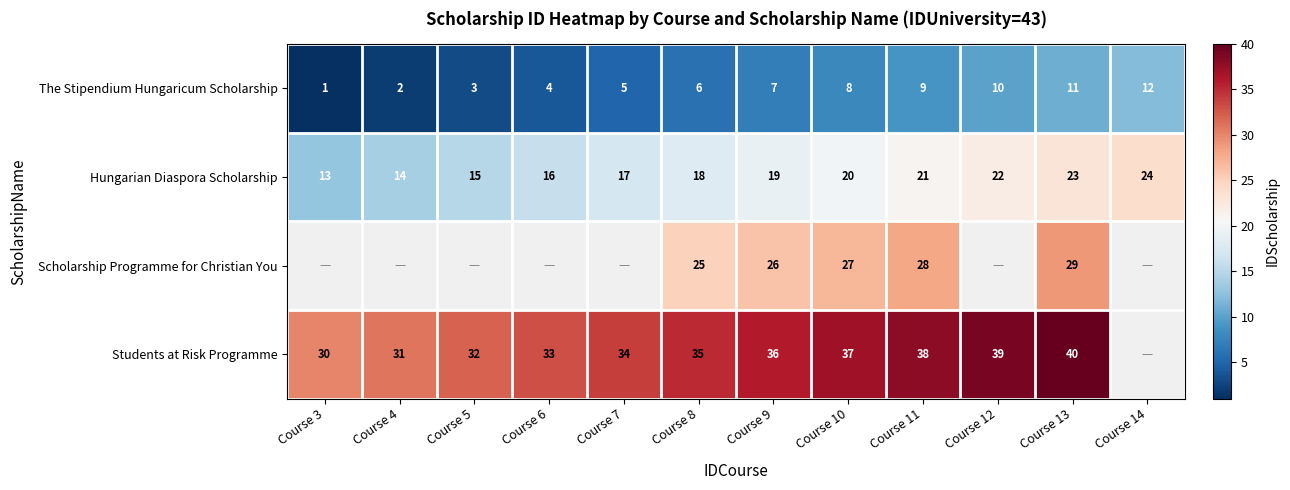

At which label does Hungarian Diaspora Scholarship reach its minimum?

Course 3